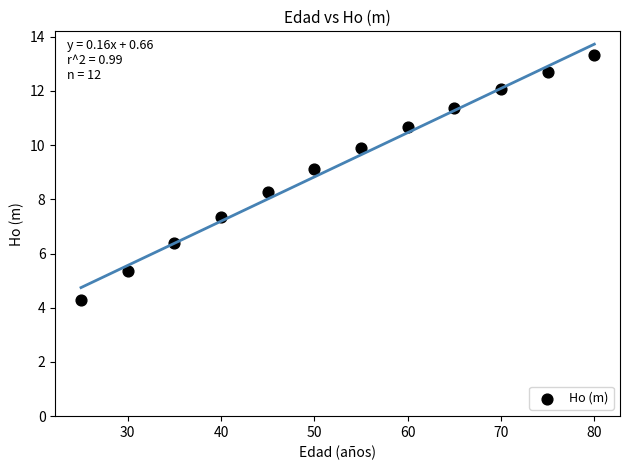

What Y value in the scatter plot is closest to 8?

8.3